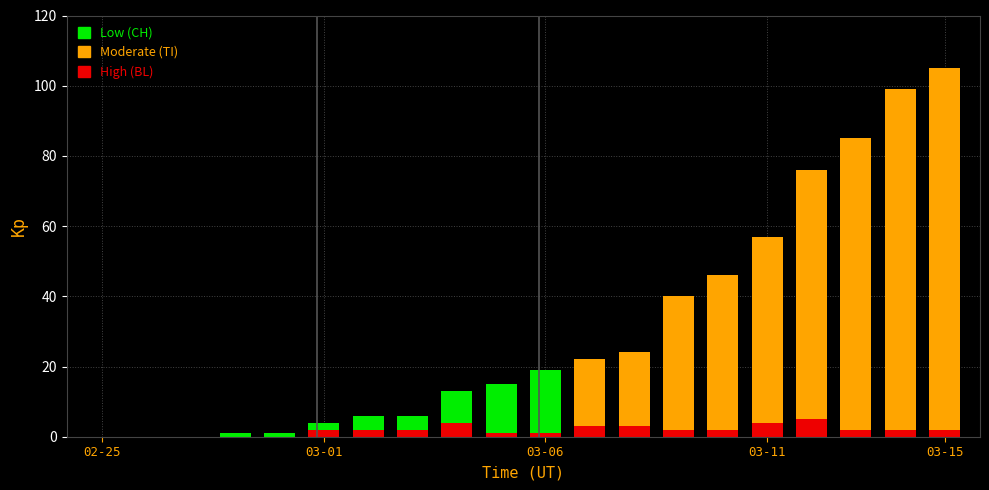

What is the approximate value of BL at 2020-03-03?

2